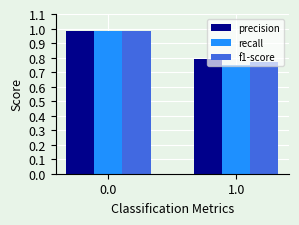

What is the total value across all series at 0.0?

3.0